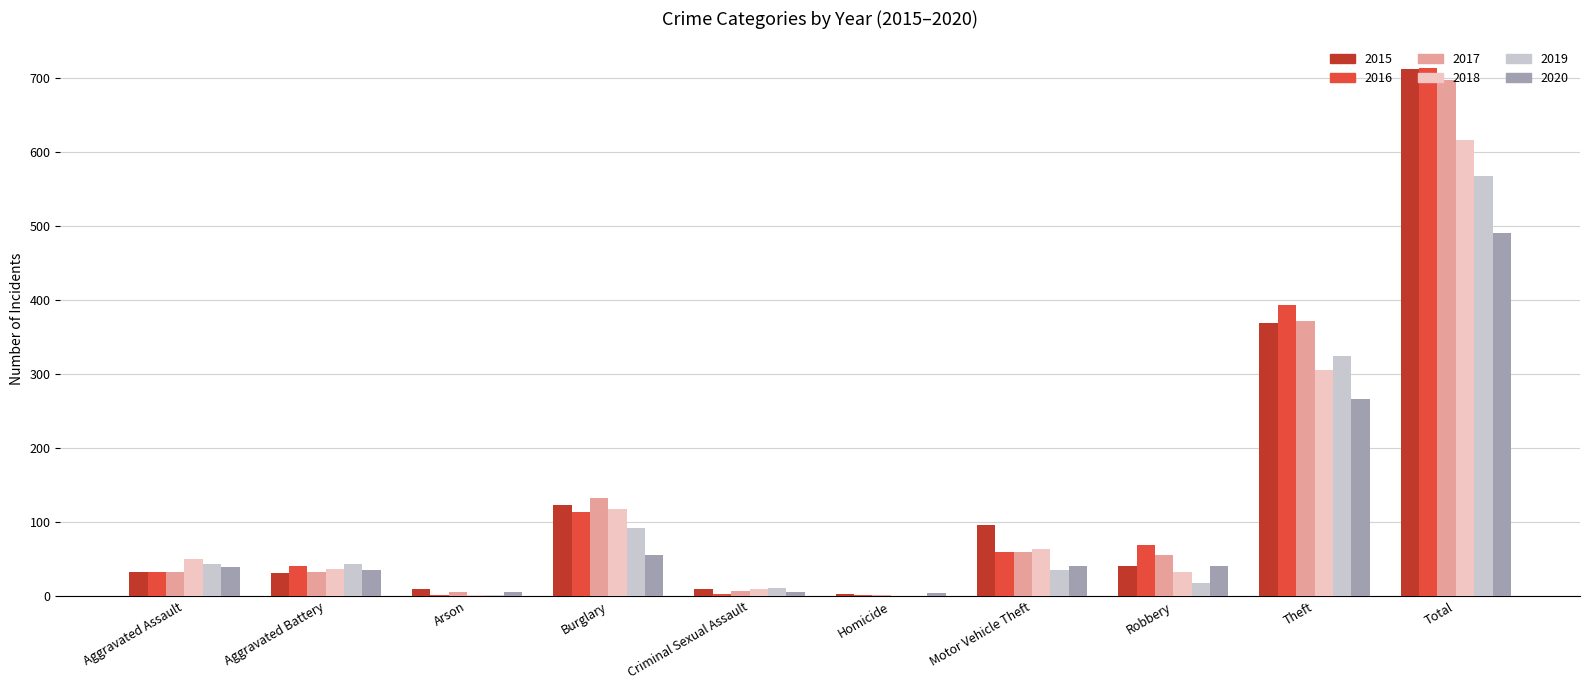

Does the chart contain stacked bars?

No